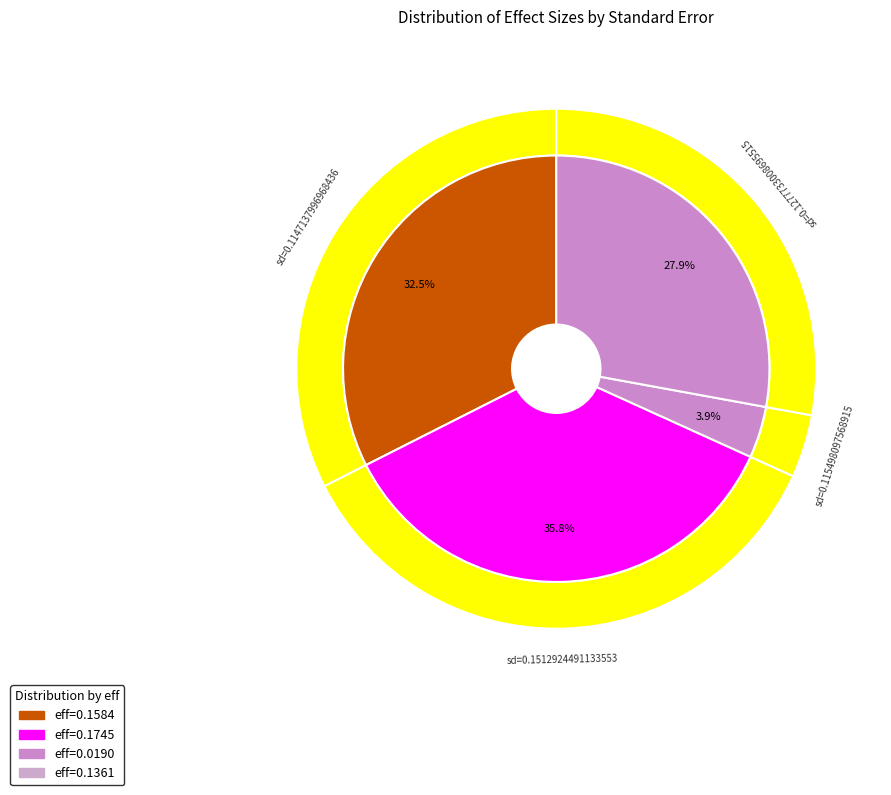

Is 0.1512924491133553 the majority of the pie?

No